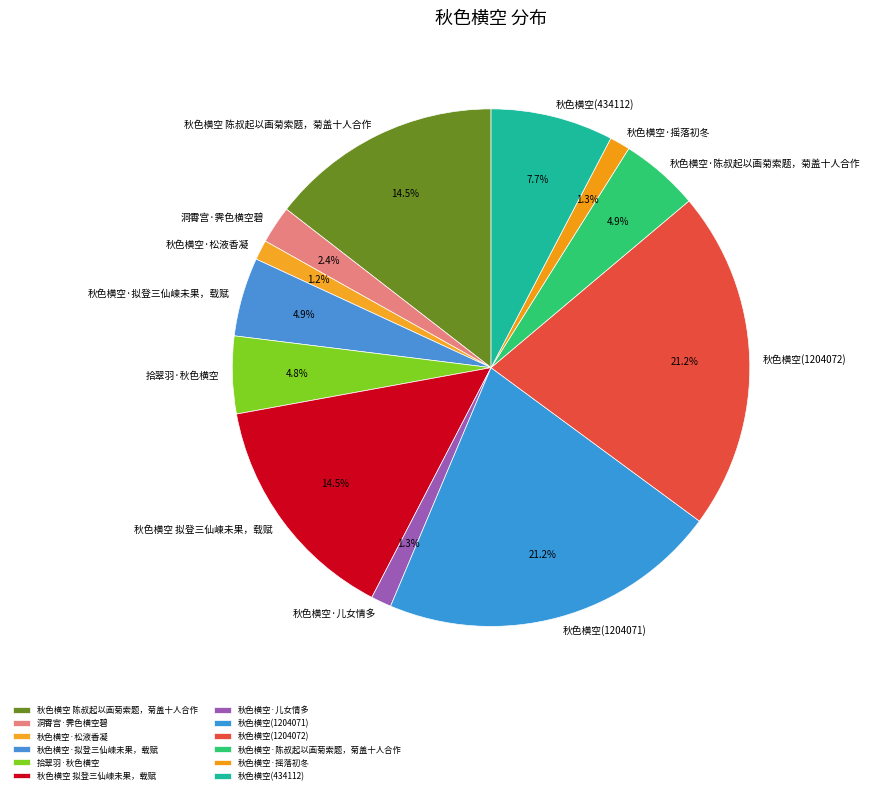

Is the sum of 秋色横空 陈叔起以画菊索题，菊盖十人合作 and 洞霄宫·霁色横空碧 greater than half?

No